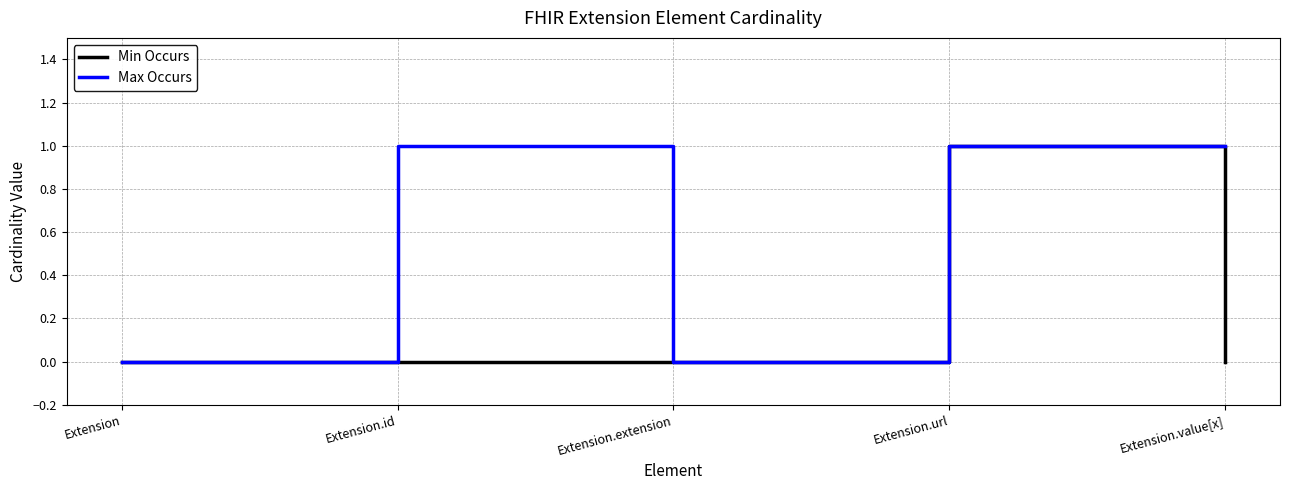

Between Extension.id and Extension.extension, which series saw the biggest shift?

Max Occurs